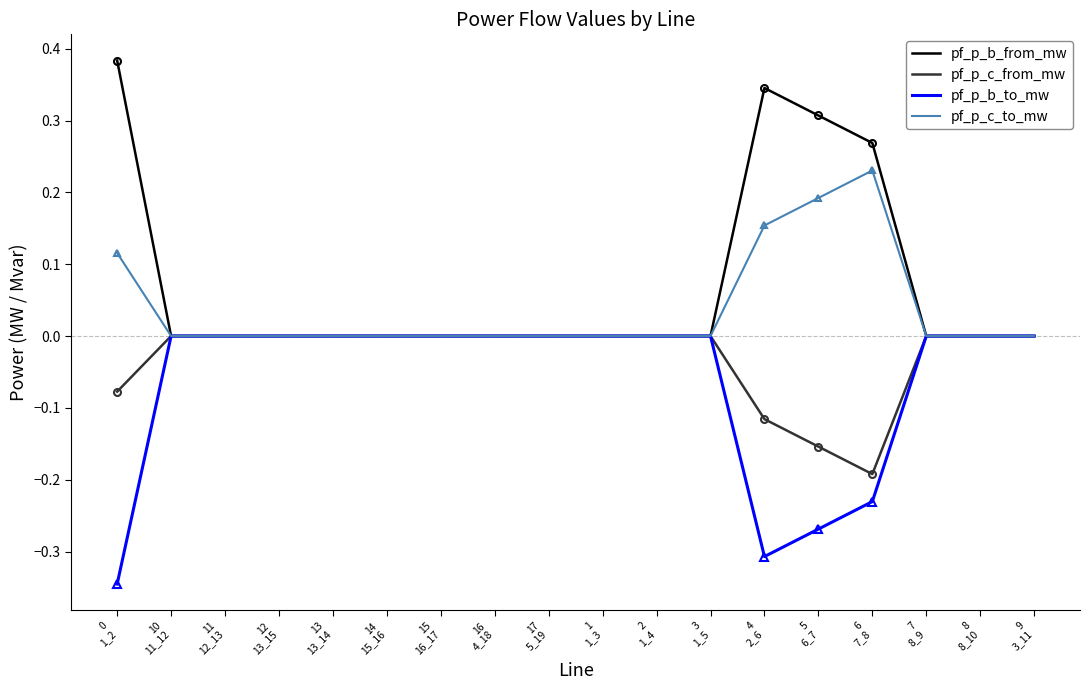

How many lines are shown in the chart?

4